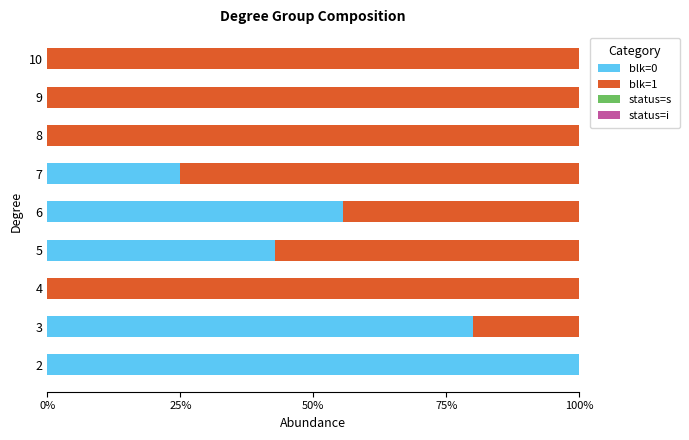

What are all the series names shown in the legend?

blk=0, blk=1, status=s, status=i